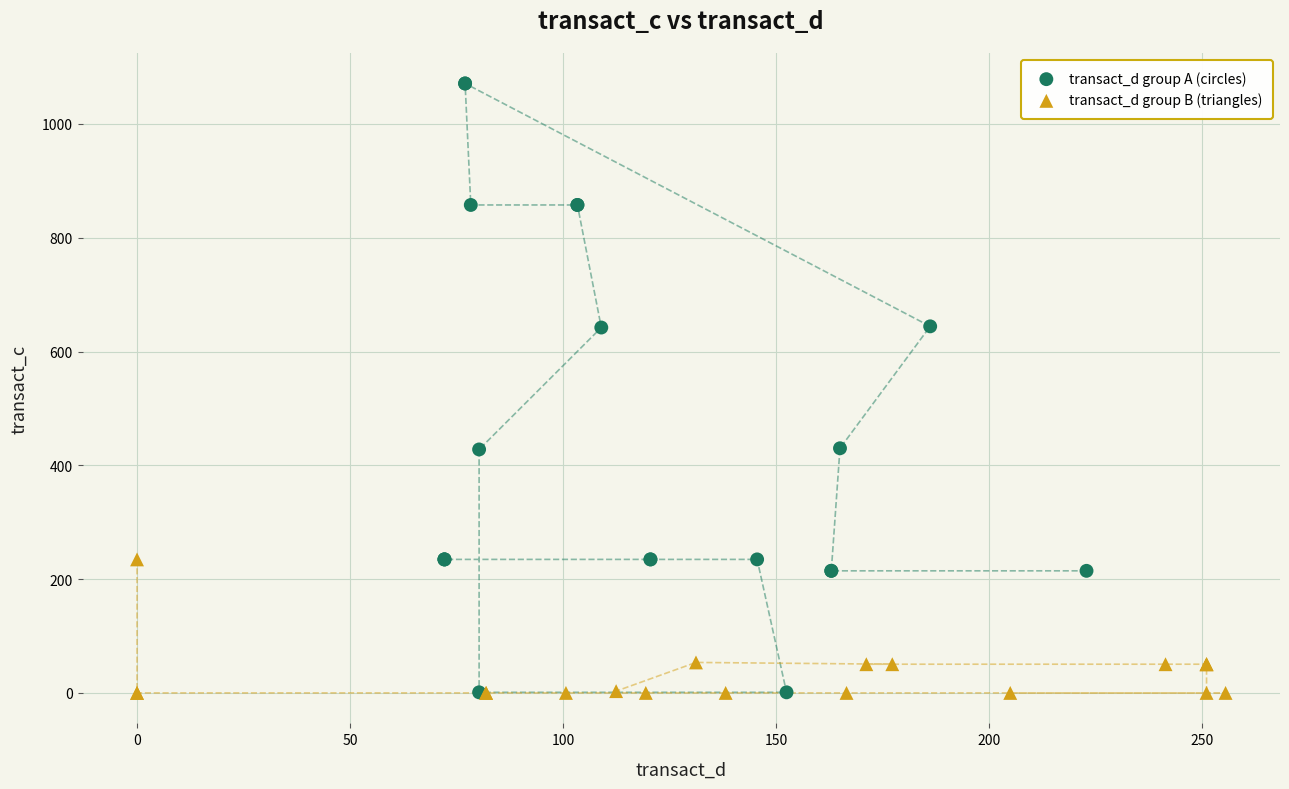

Which series contains the highest Y value?

transact_d group A (circles)